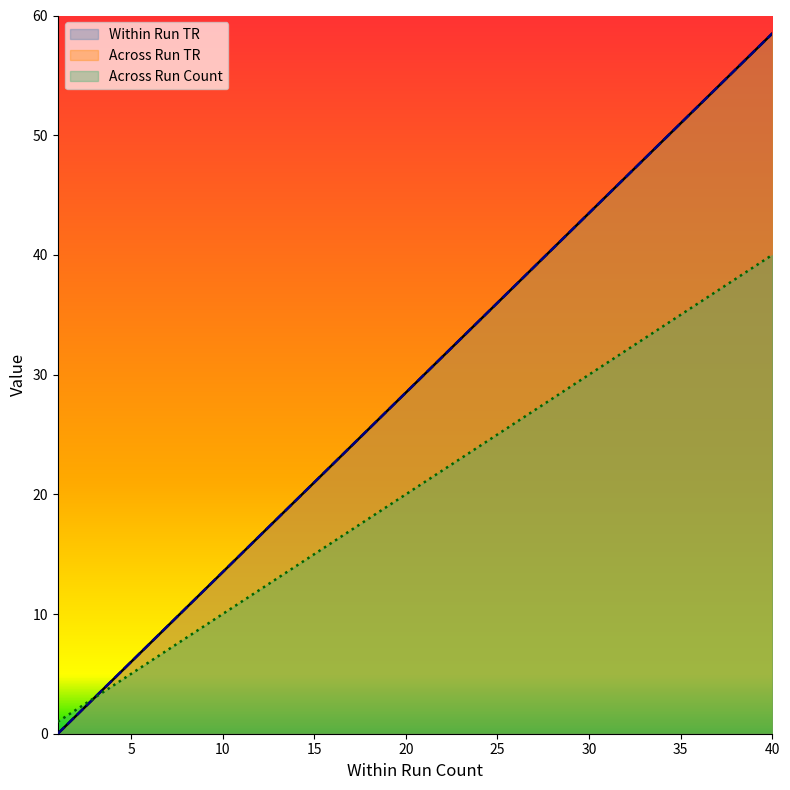

Which series has the widest spread of values?

Within Run TR